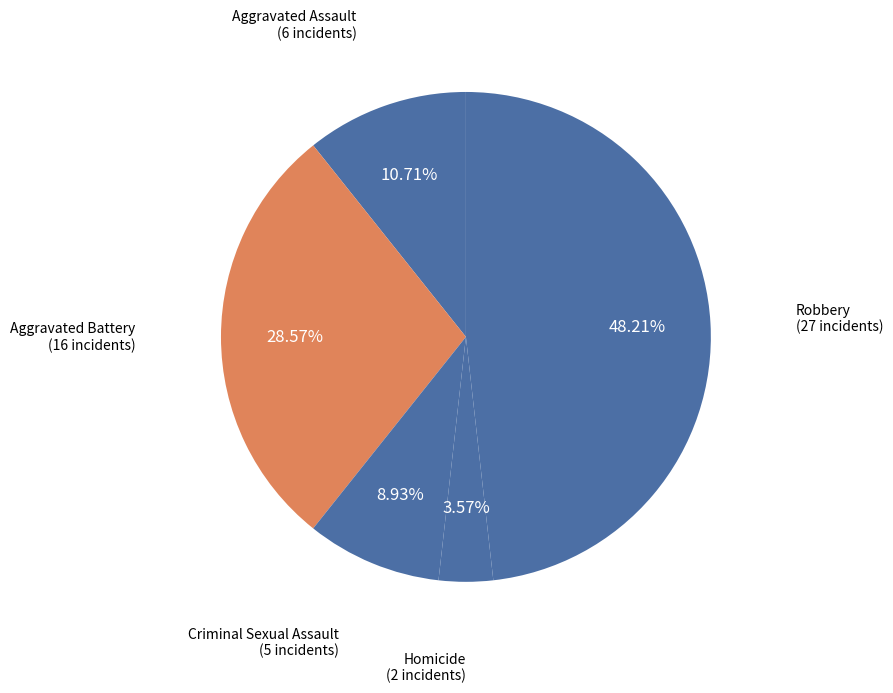

What is the total percentage of Aggravated Assault and Criminal Sexual Assault?

19.6%